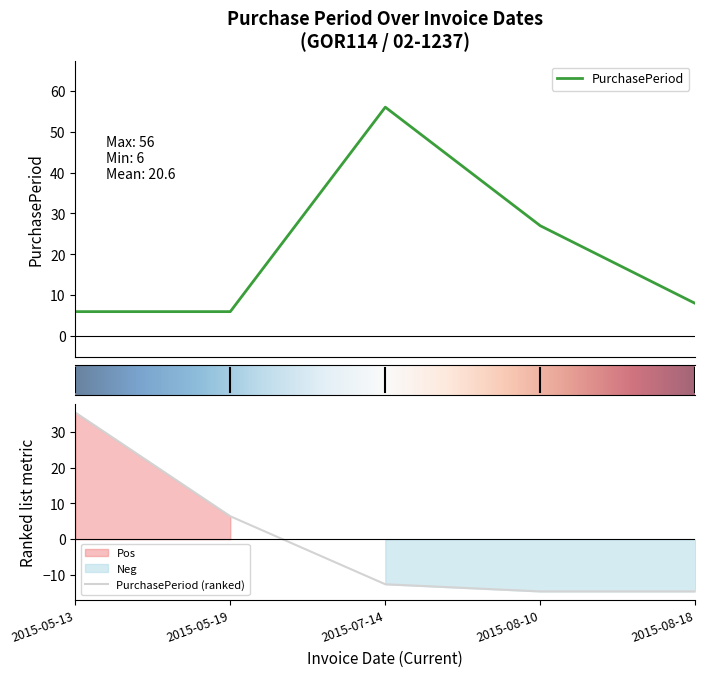

Count the number of values greater than 8.

2